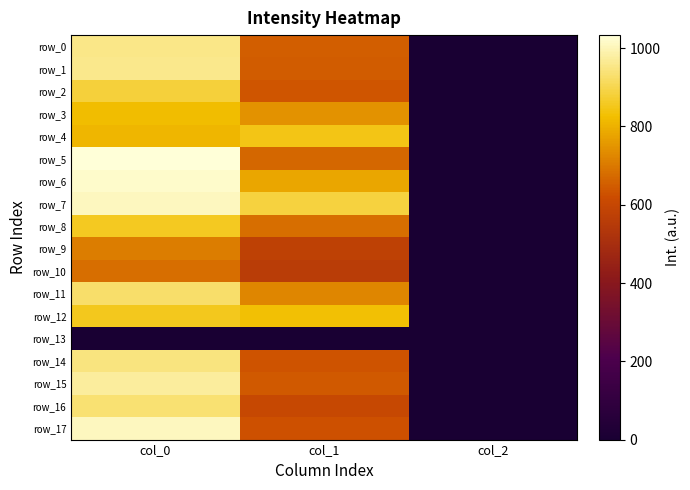

List the series in order of their peak value, highest first.

row_5, row_6, row_7, row_17, row_15, row_1, row_0, row_14, row_16, row_11, row_2, row_8, row_12, row_4, row_3, row_9, row_10, row_13